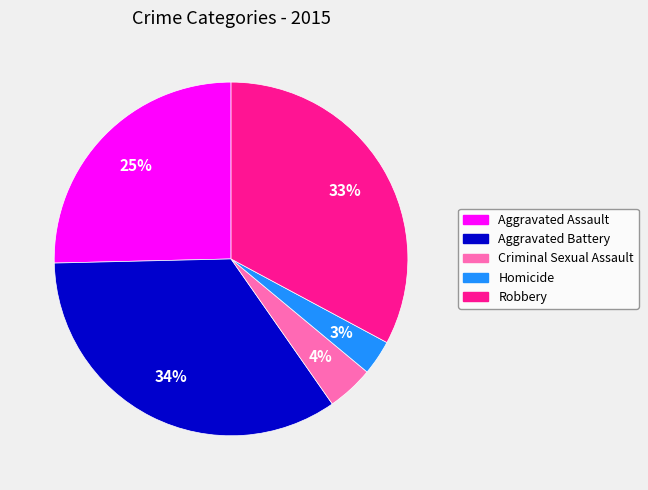

To the nearest percent, what percentage of the pie is Aggravated Battery?

34%